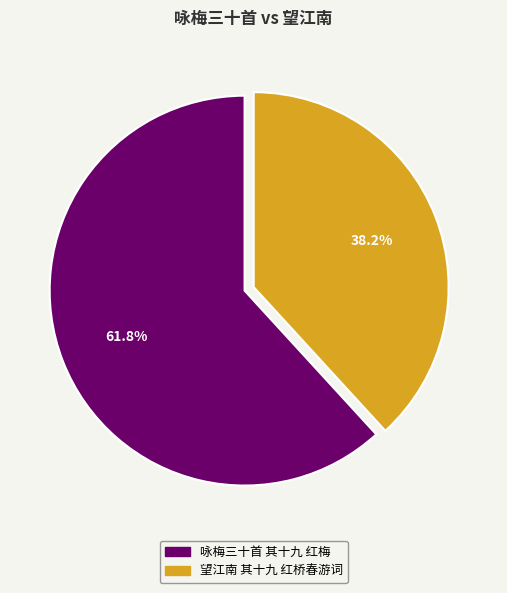

Combined, what portion of the pie is 咏梅三十首 其十九 红梅 and 望江南 其十九 红桥春游词?

100.0%